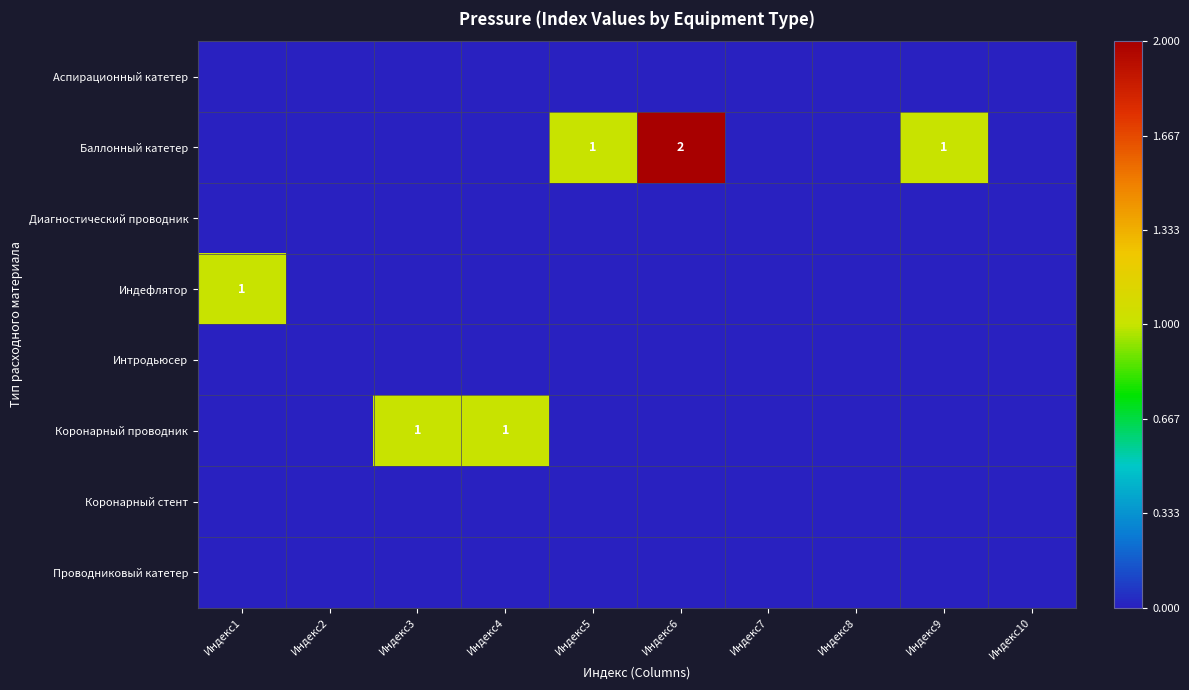

Rank the series by their maximum value, from lowest to highest.

Аспирационный катетер, Диагностический проводник, Интродьюсер, Коронарный стент, Проводниковый катетер, Индефлятор, Коронарный проводник, Баллонный катетер